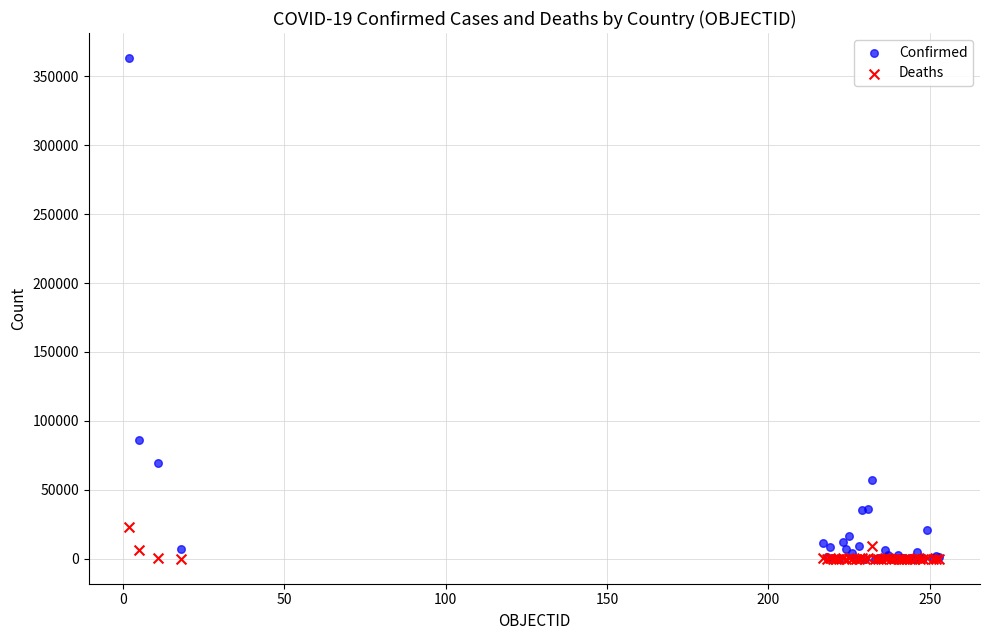

Across all series, what Y value is closest to 181605?

86106